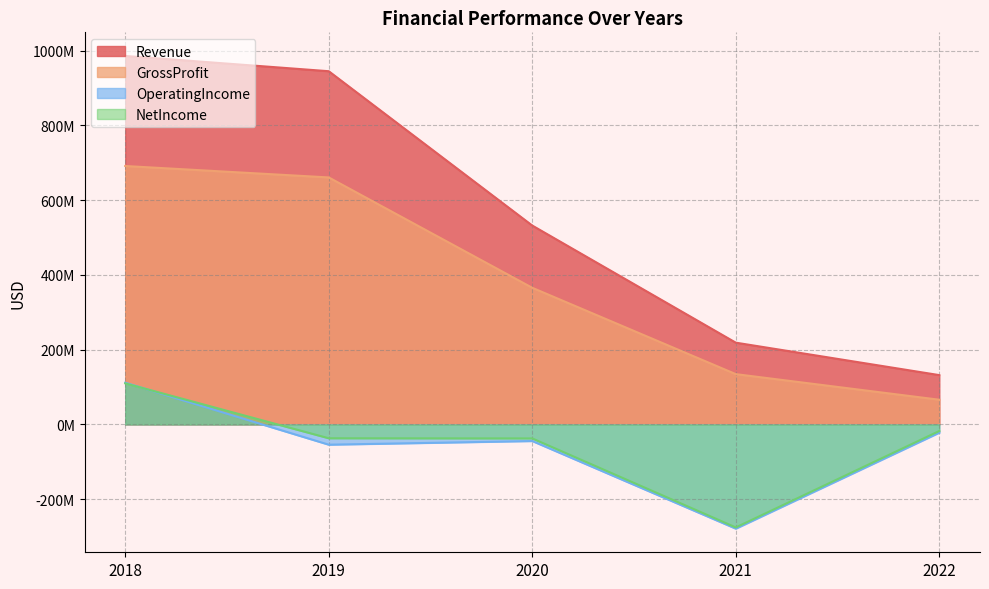

What is the value of the NetIncome point at the 3rd from the left?

-37476000